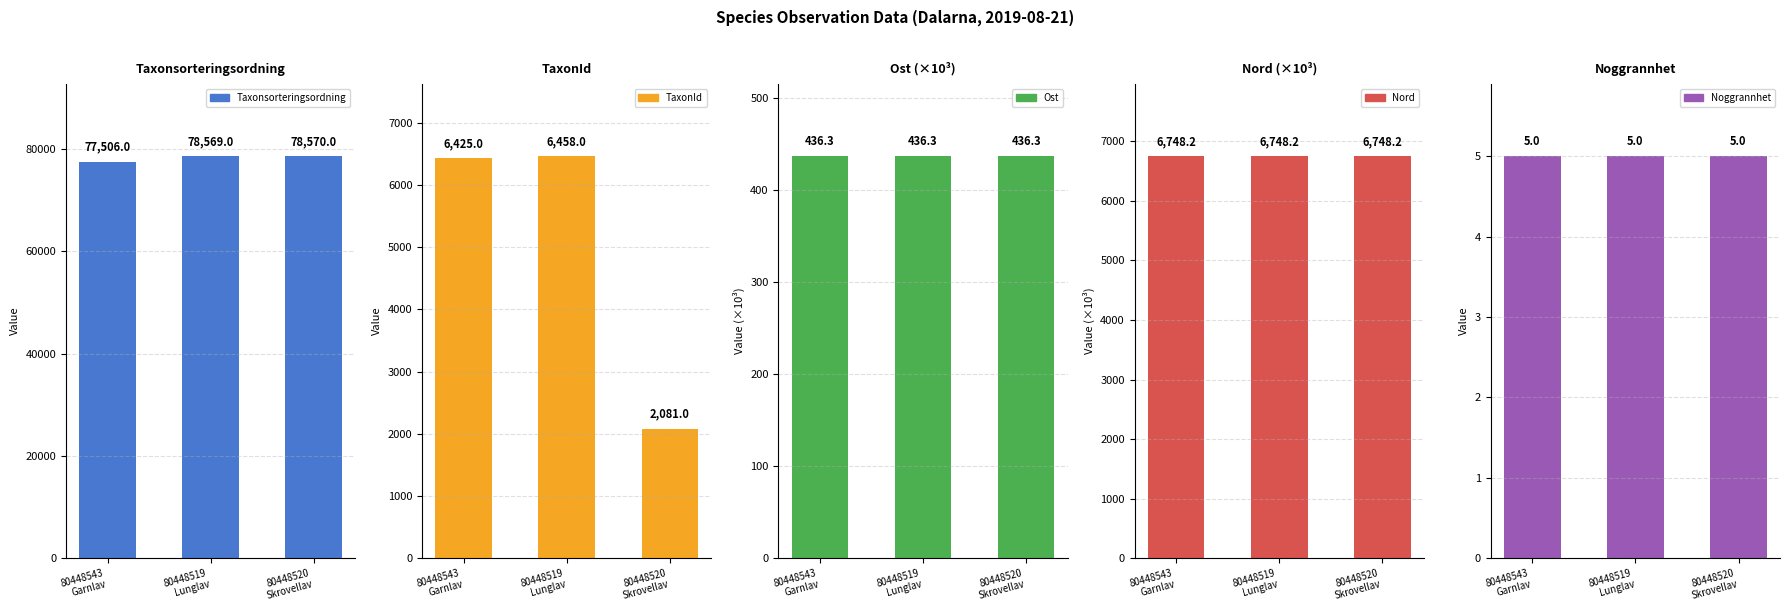

Is it true that Taxonsorteringsordning equals 16218.6 at 80448520
Skrovellav?

False